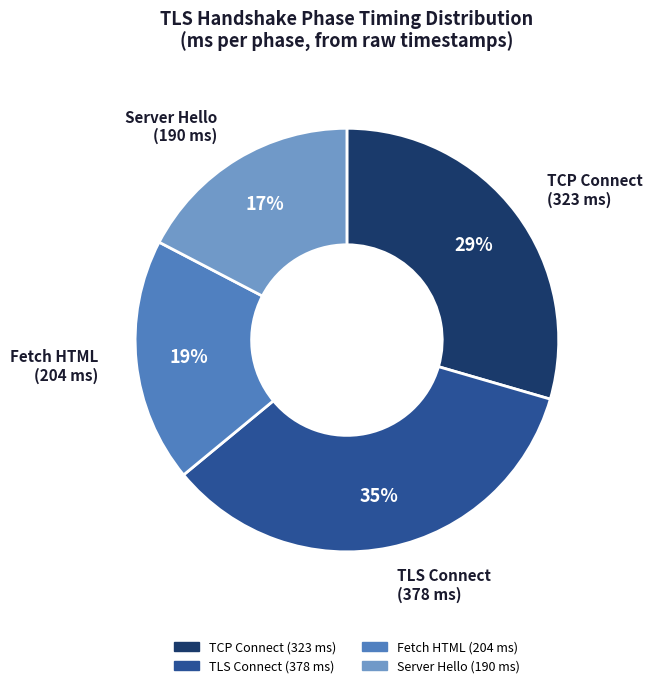

Is there any slice that represents more than half of the pie?

No